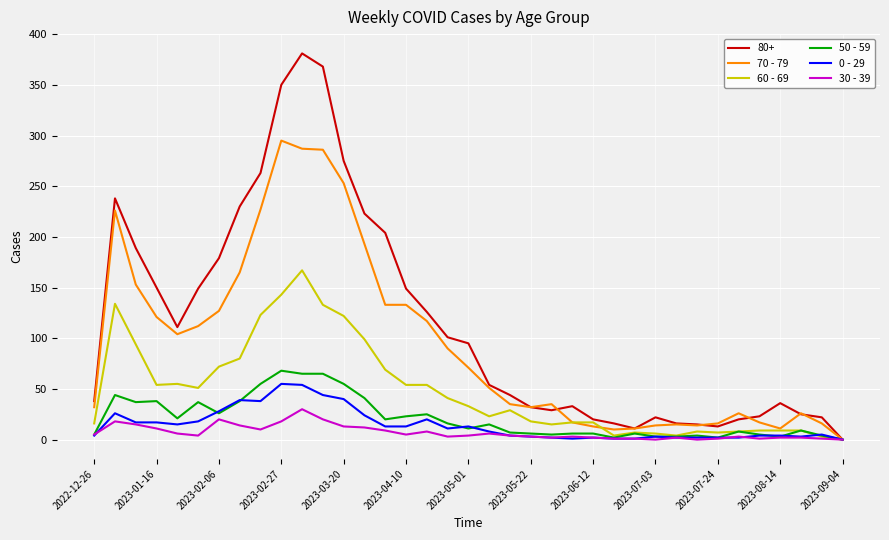

What are all the series names shown in the legend?

80+, 70 - 79, 60 - 69, 50 - 59, 0 - 29, 30 - 39